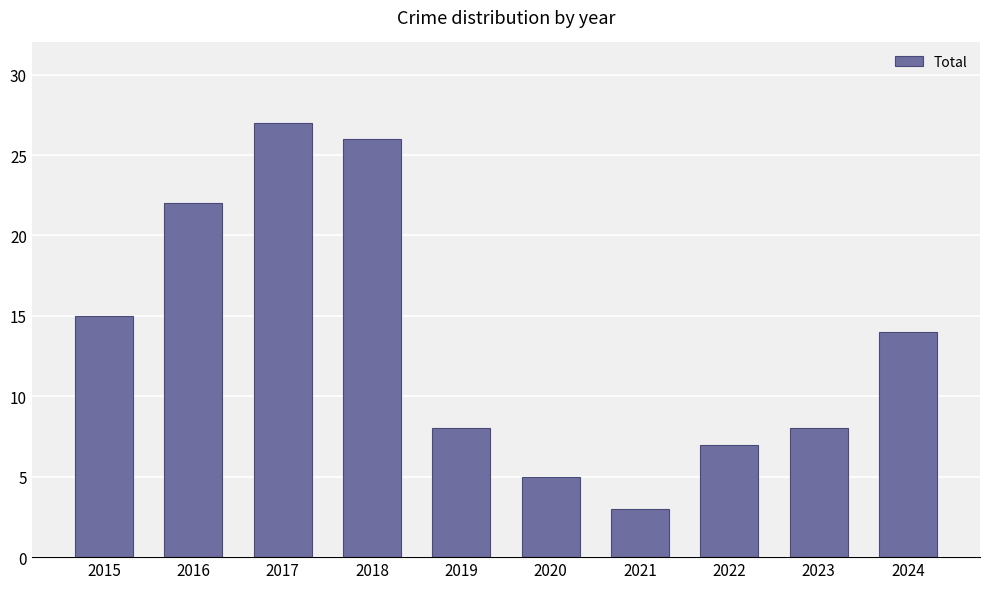

Reading right to left, transcribe all the data shown in this chart.

14	8	7	3	5	8	26	27	22	15